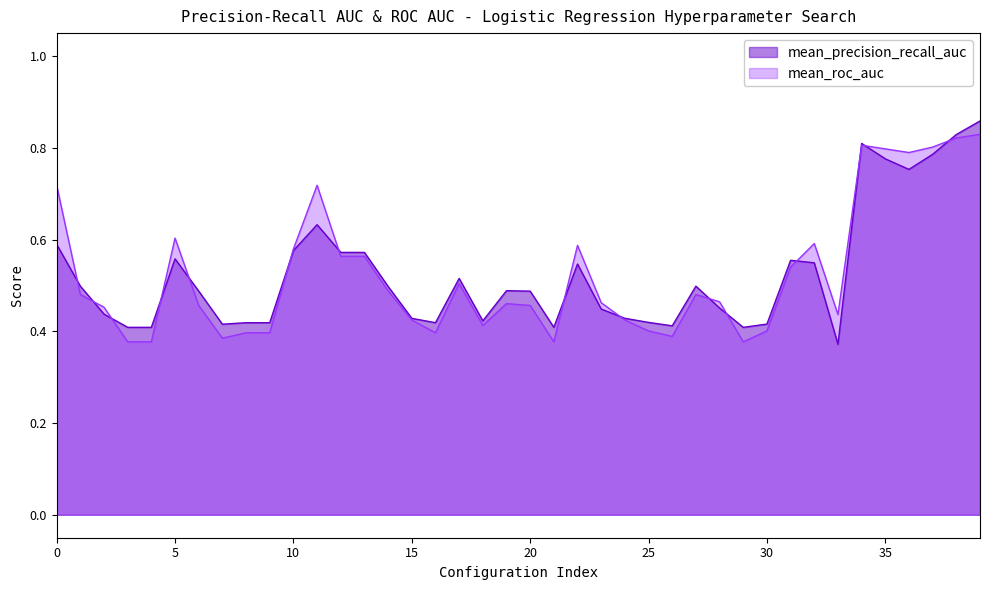

Which series has the largest total across all categories?

mean_roc_auc